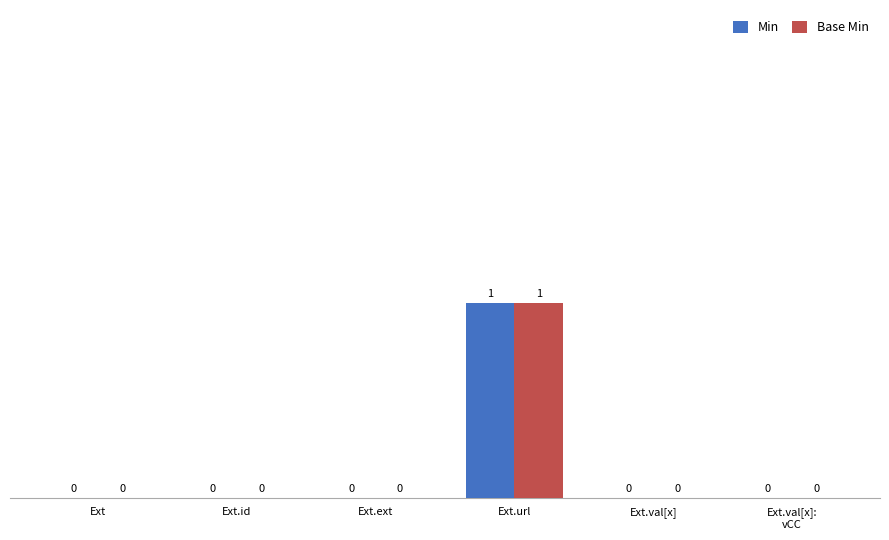

Which label corresponds to the largest value in the chart?

Ext.url